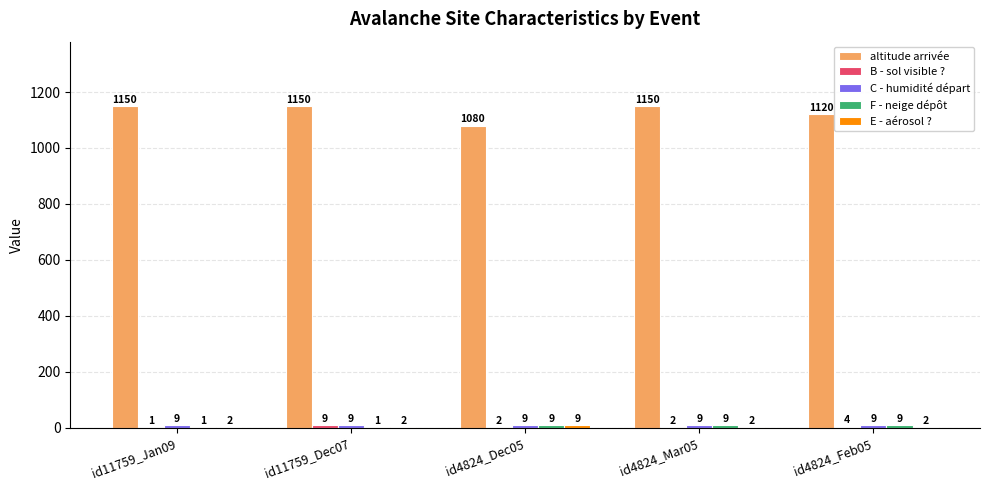

What is the total value across all series at id11759_Jan09?

1163